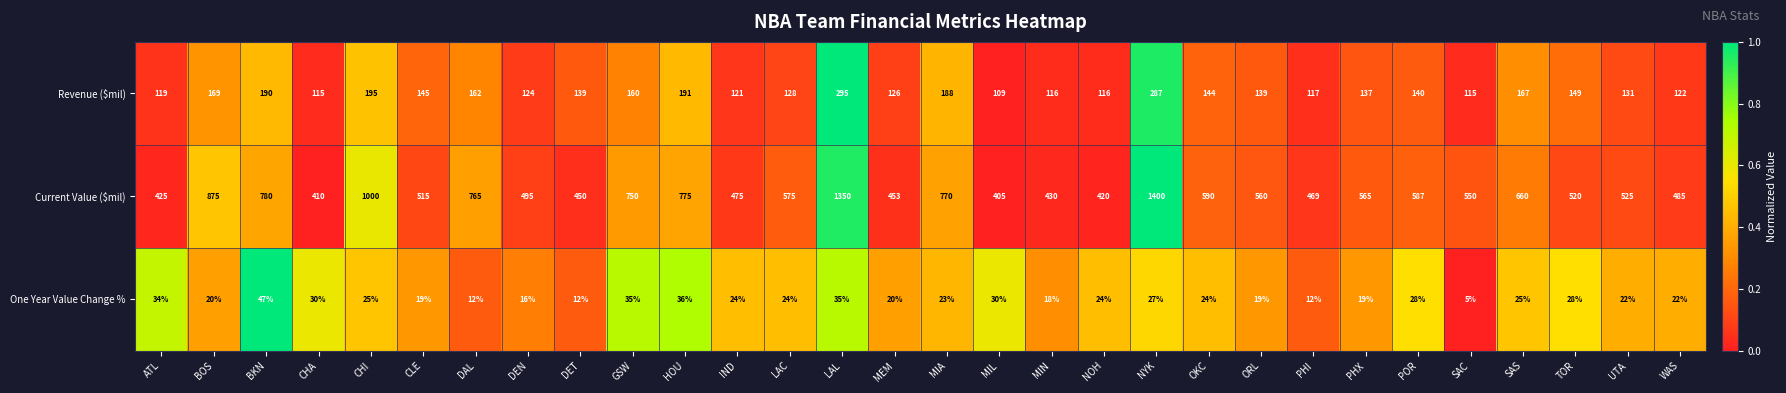

Which series changed the most between CHI and LAL?

Current Value ($mil)